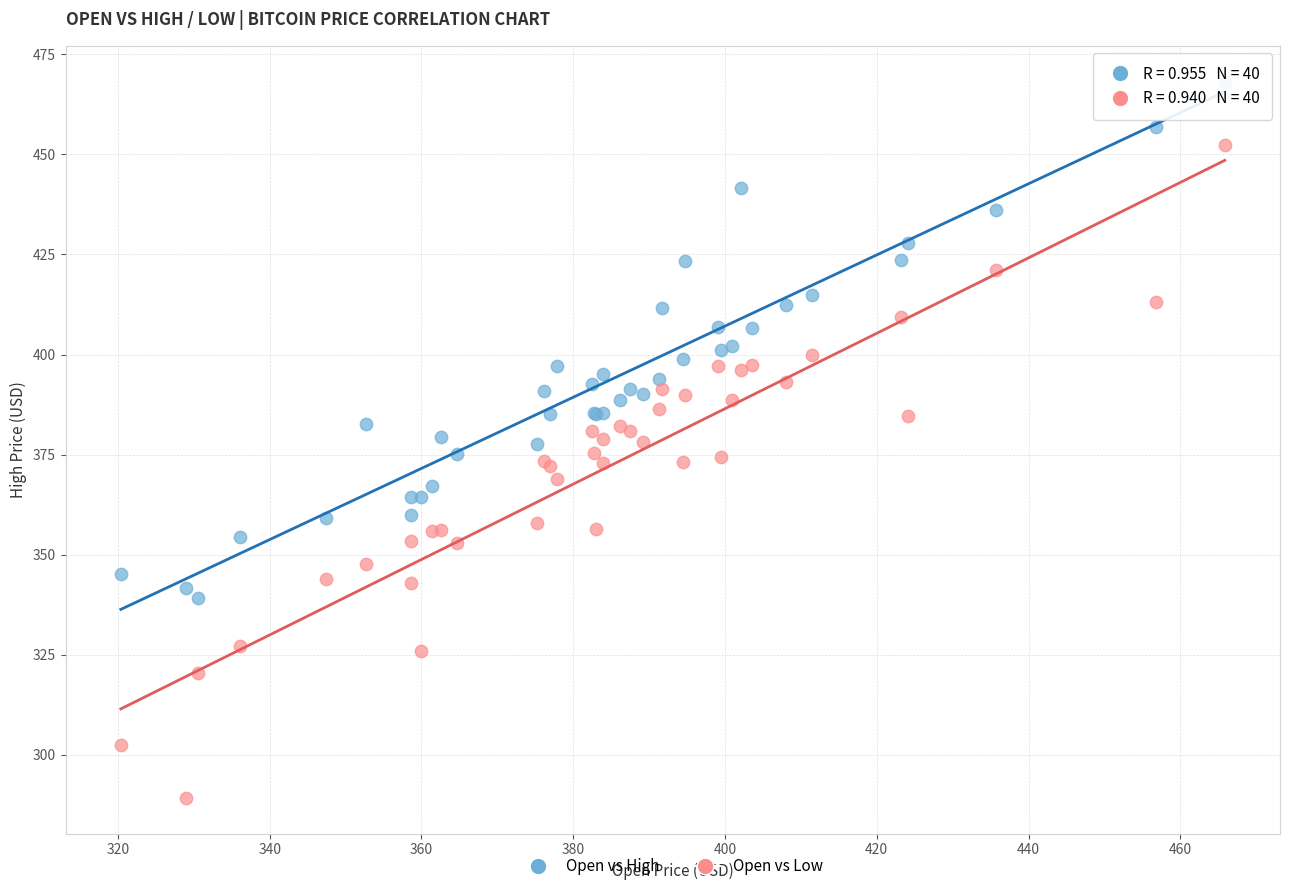

What is the X range (max minus min) for the scatter plot?

145.5